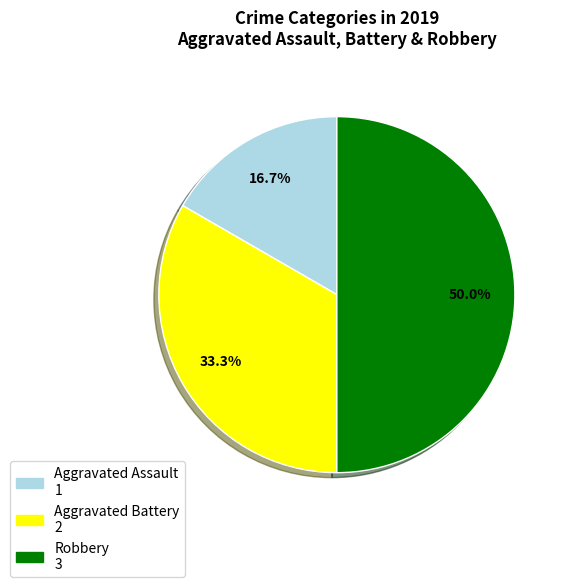

Count the number of slices in the pie.

3